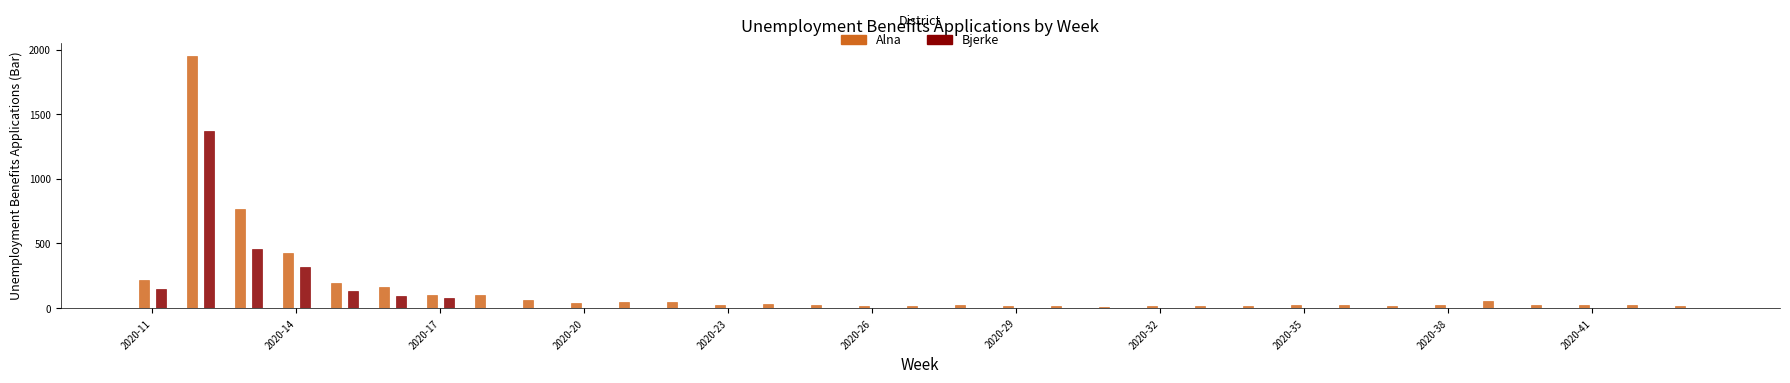

What is the sum of all Bjerke values?

2598